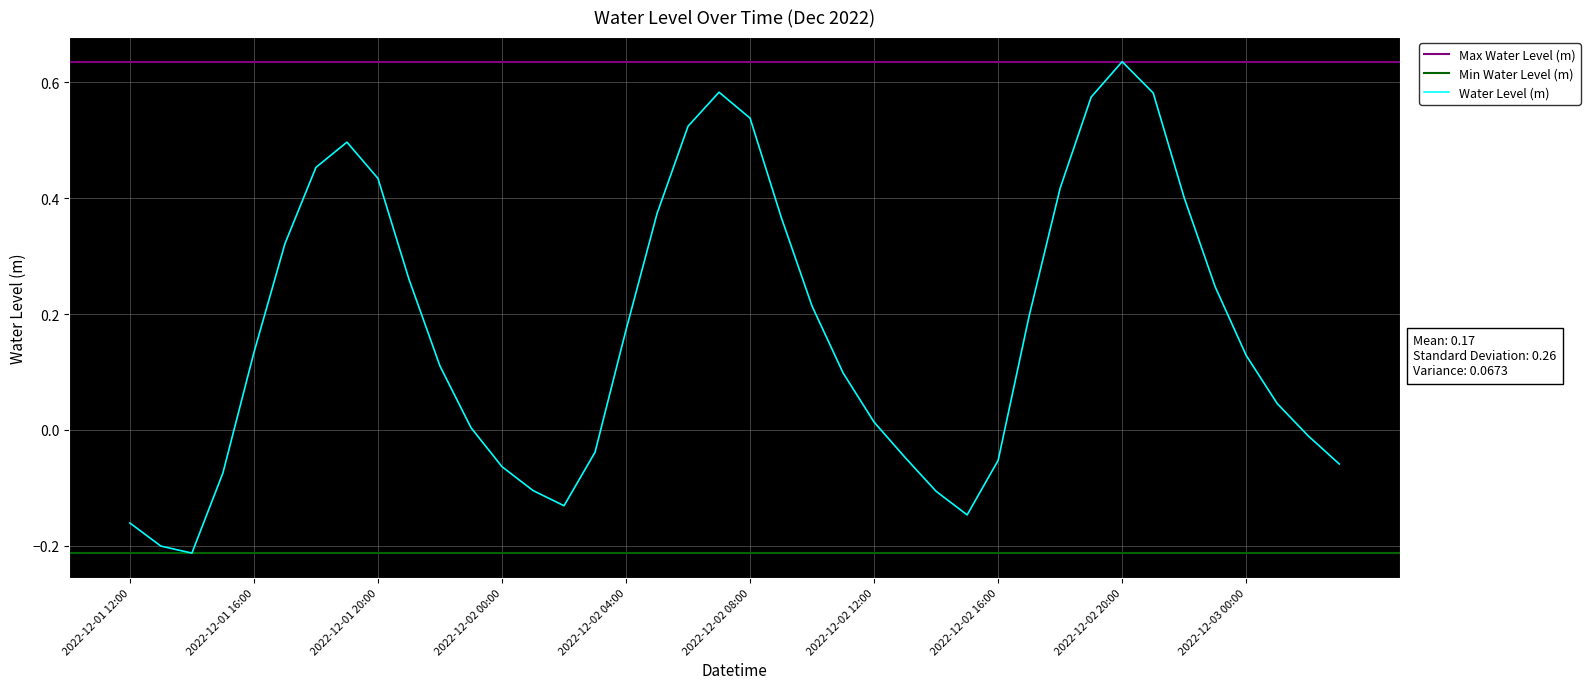

True or false: the data shows -0.0 at 2022-12-02 13:00.

True